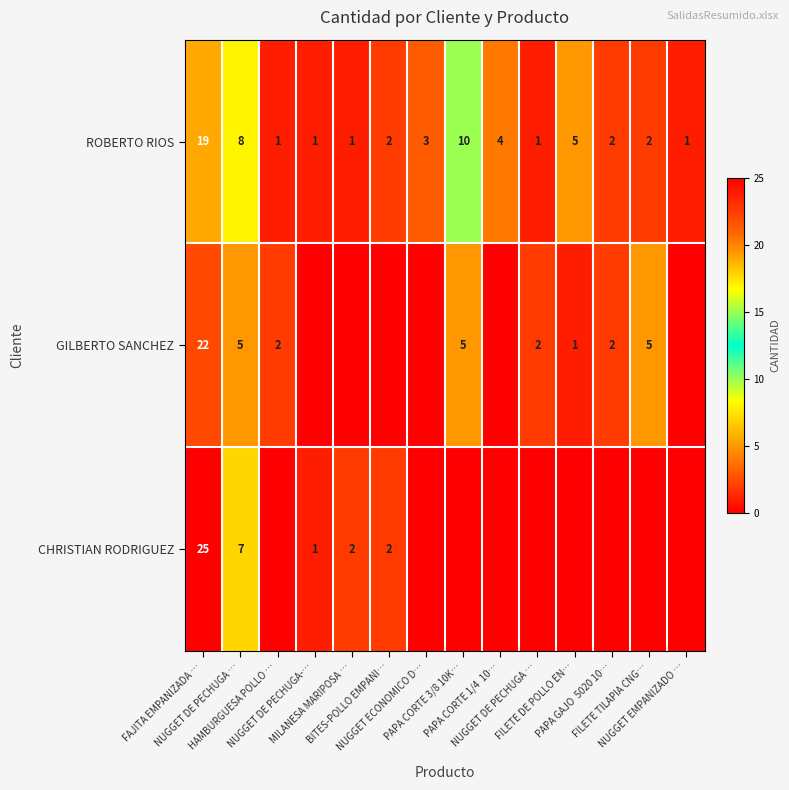

Is it true that GILBERTO SANCHEZ equals 2 at FILETE DE POLLO EN…?

False